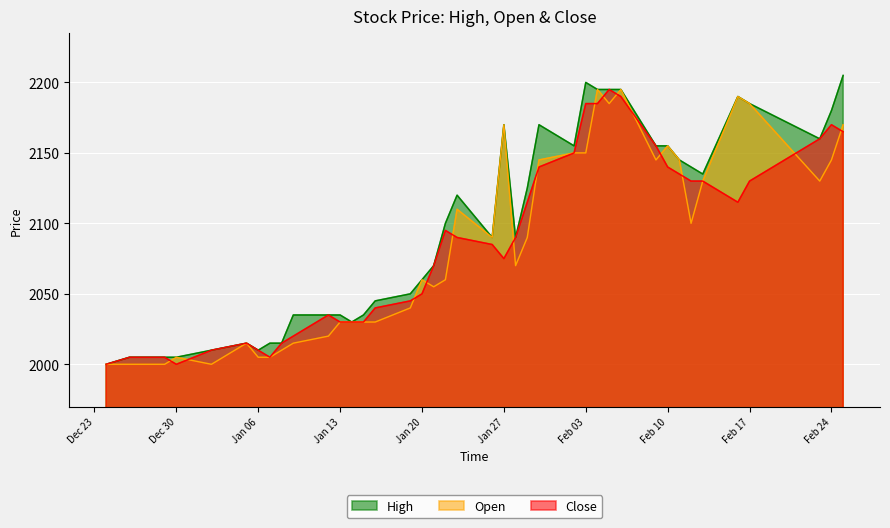

What is the total value across all series at Jan 27?

6415